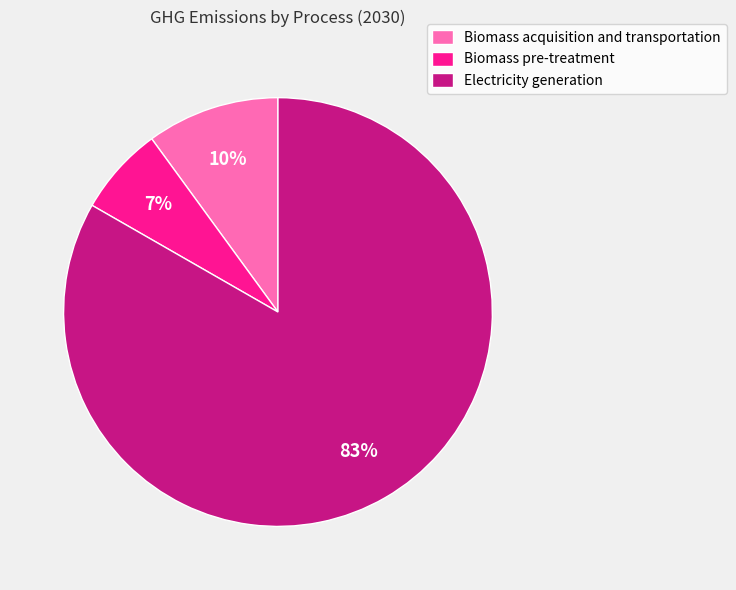

Which category has the biggest portion of the pie?

Electricity generation